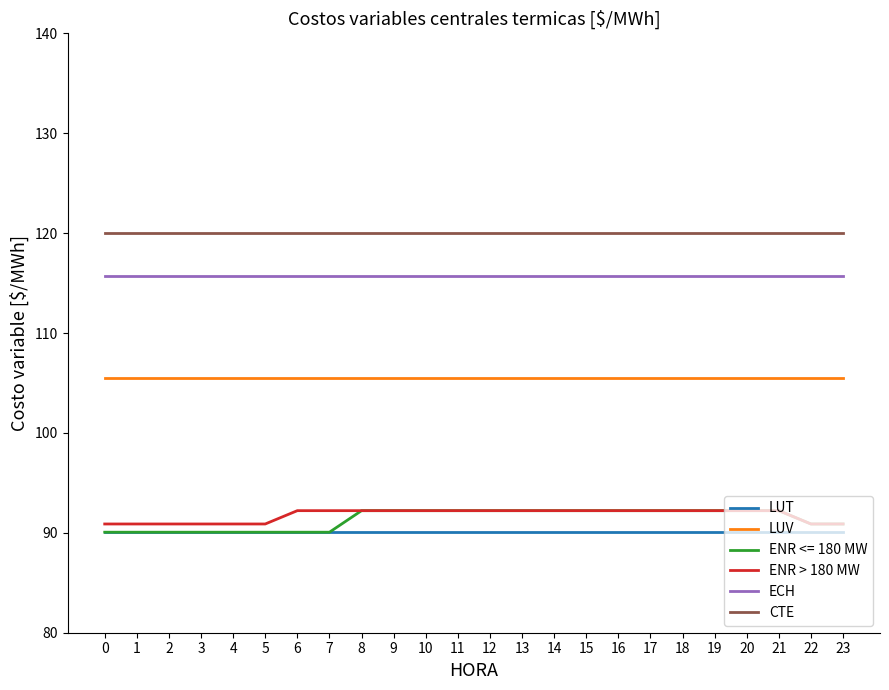

Which series has the widest spread of values?

ENR <= 180 MW